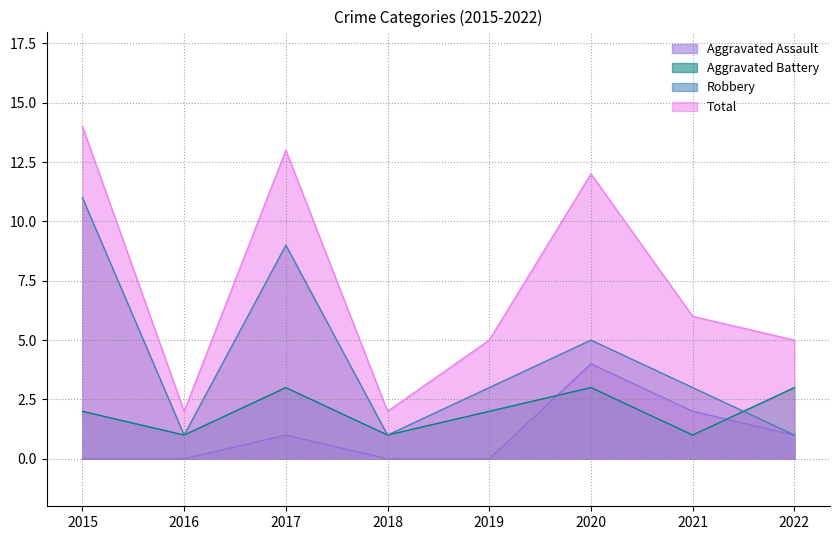

What is the sum of all Aggravated Battery values?

16